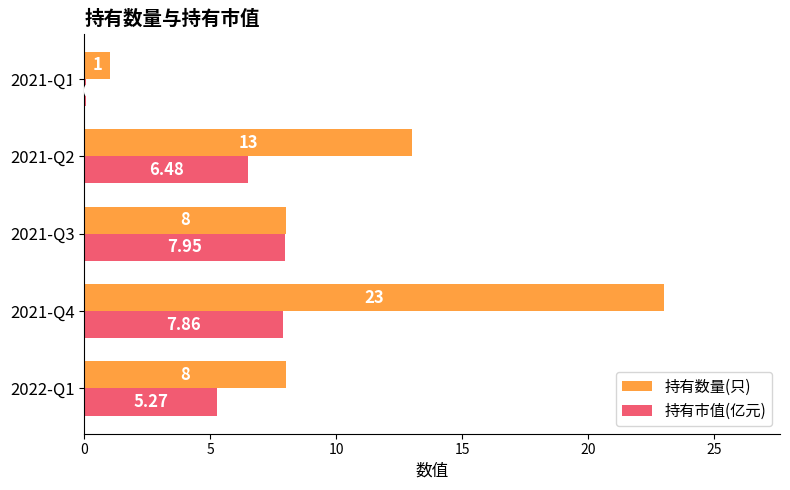

Is the value of 持有数量(只) at 2021-Q2 greater than the value of 持有市值(亿元) at 2022-Q1?

Yes